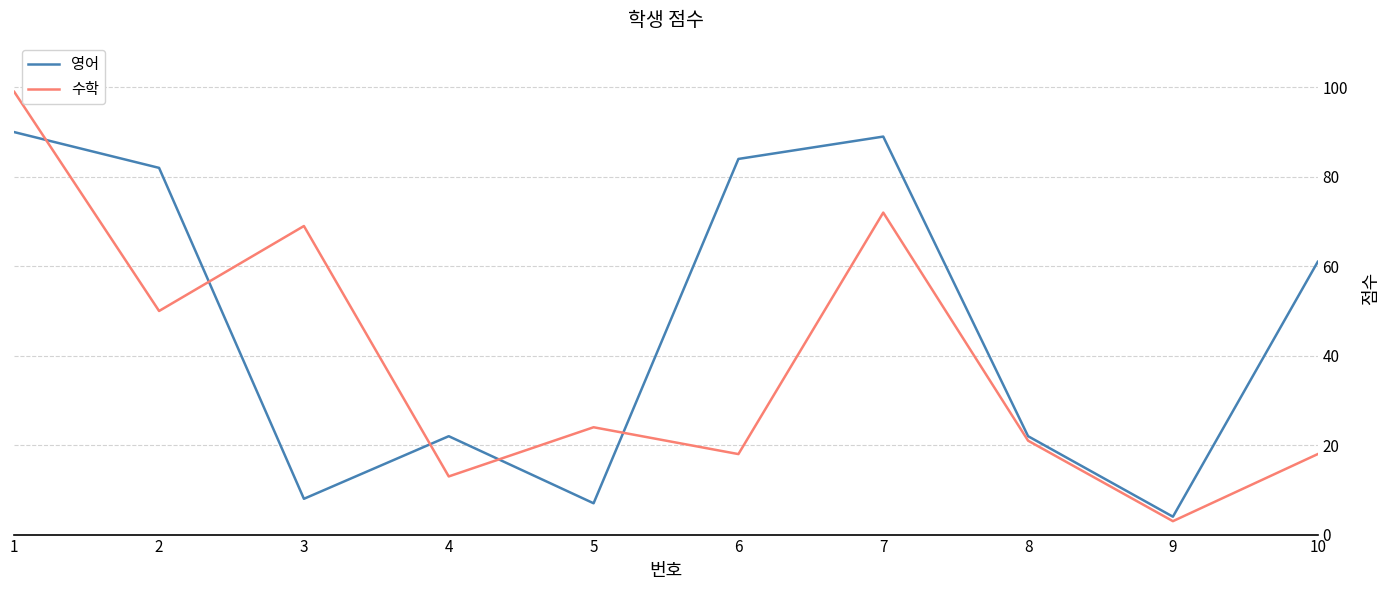

How many lines are shown in the chart?

2